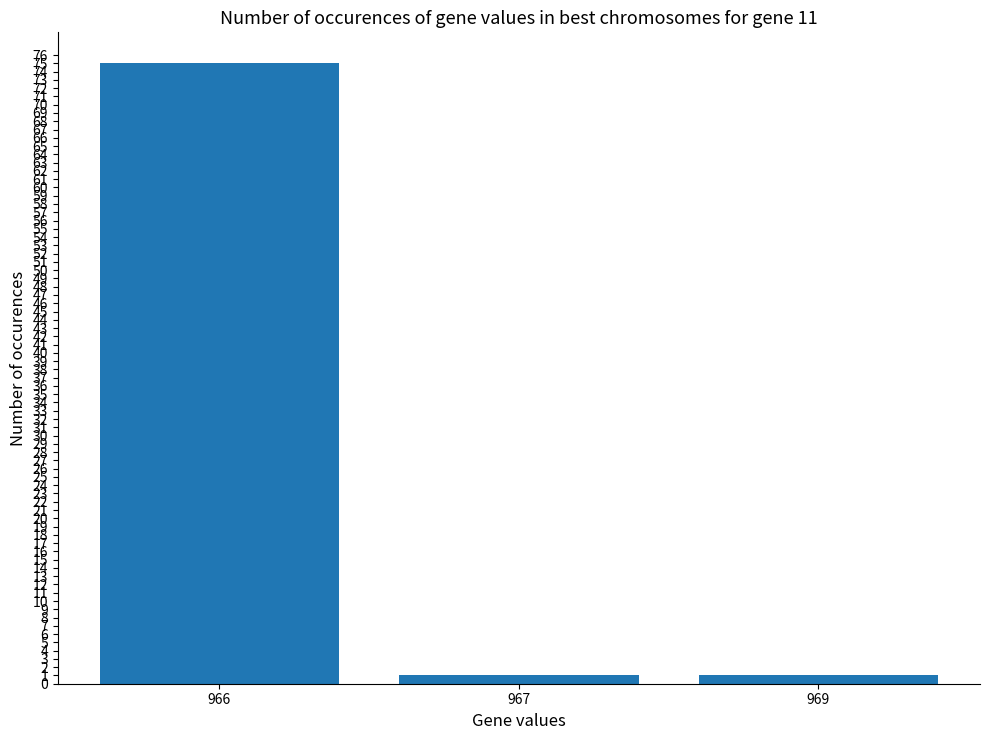

What is the change in value from 966 to 967?

-74